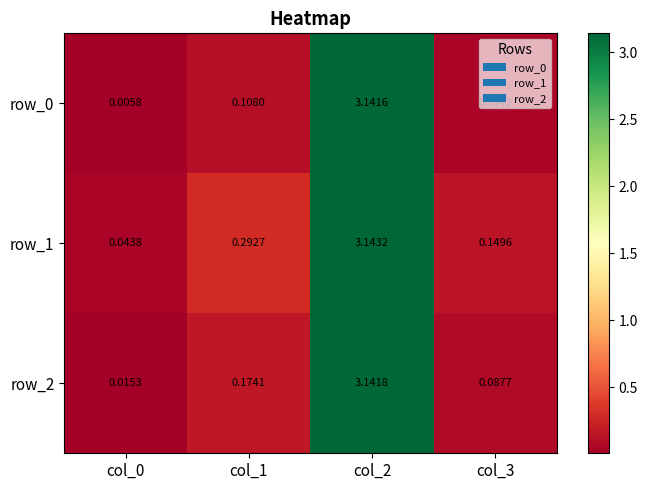

Is the value of row_1 at col_1 greater than the value of row_0 at col_0?

Yes